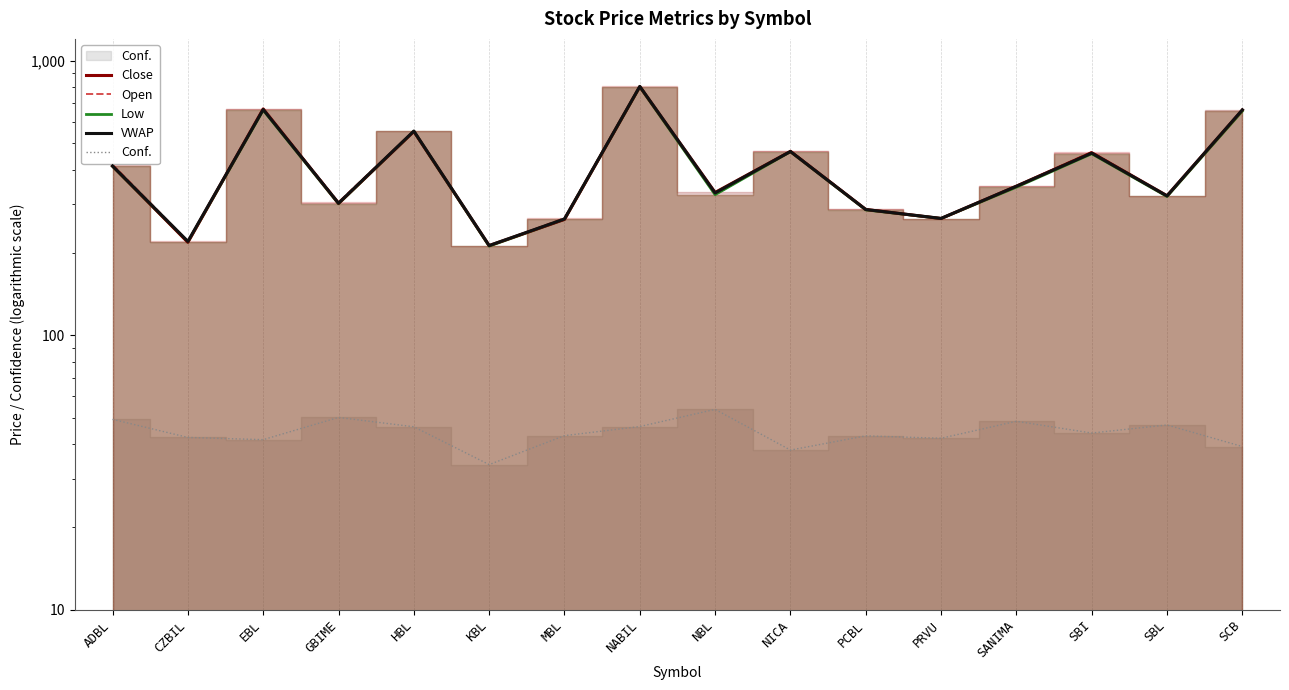

How many intersections are there between Open and Close?

7